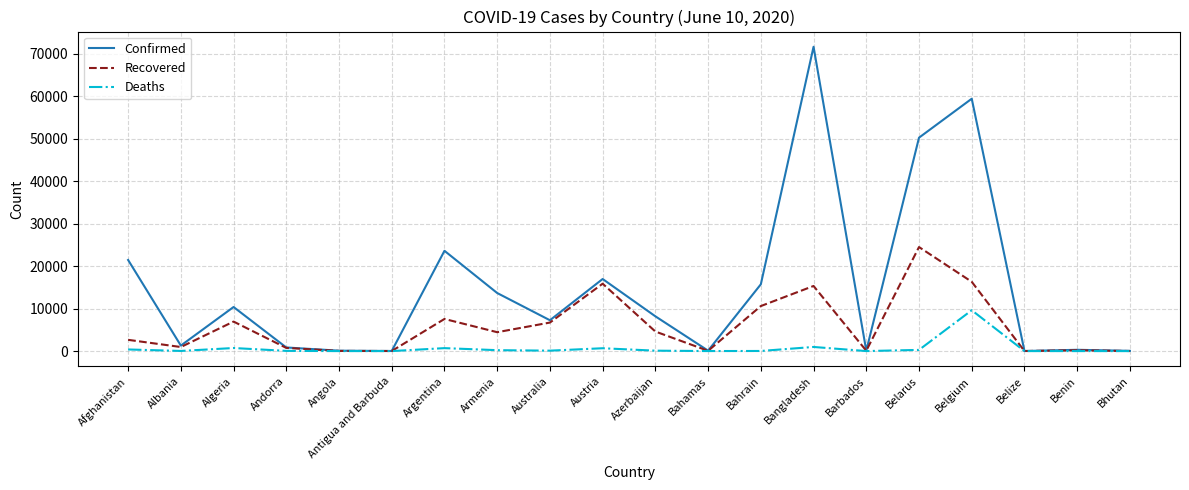

How many lines are shown in the chart?

3